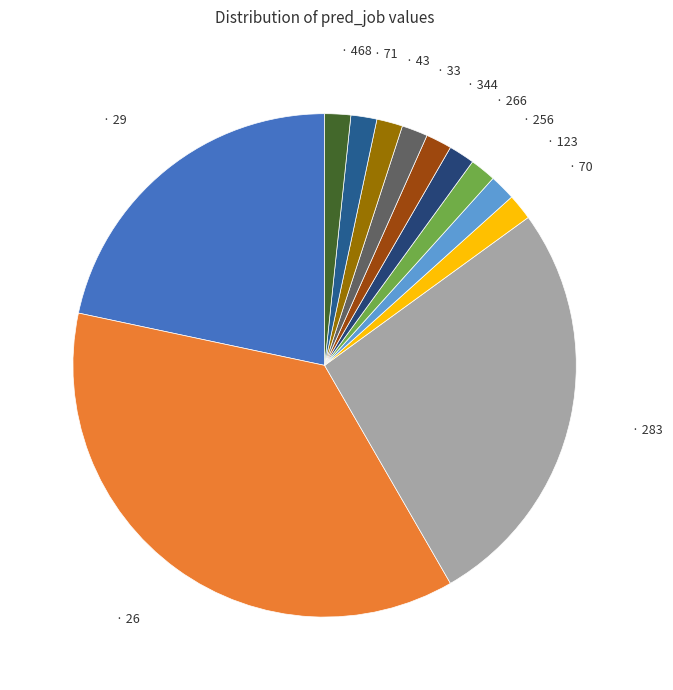

Which category has the biggest portion of the pie?

26